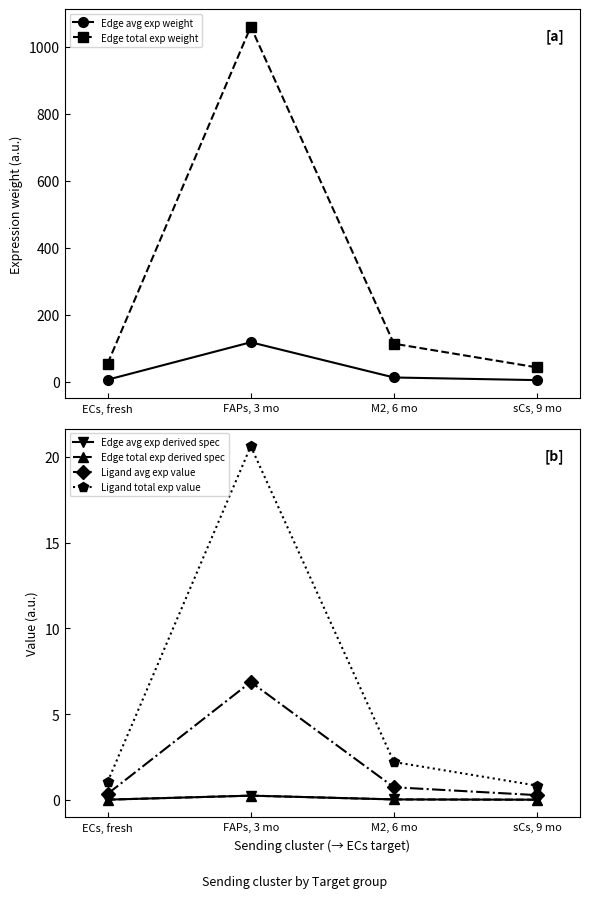

At how many categories does at least one series exceed 19?

4